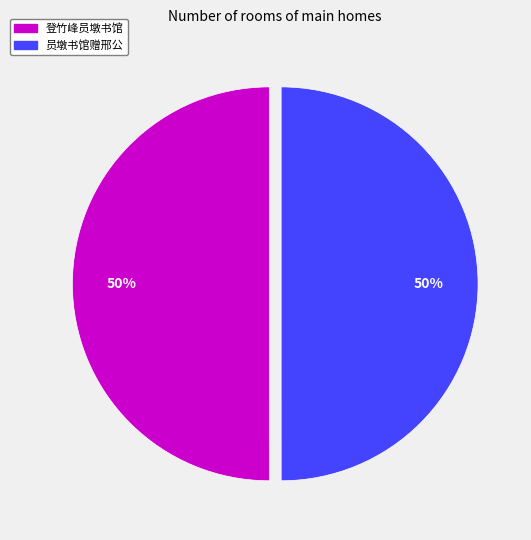

To the nearest percent, what is the average slice percentage?

50%